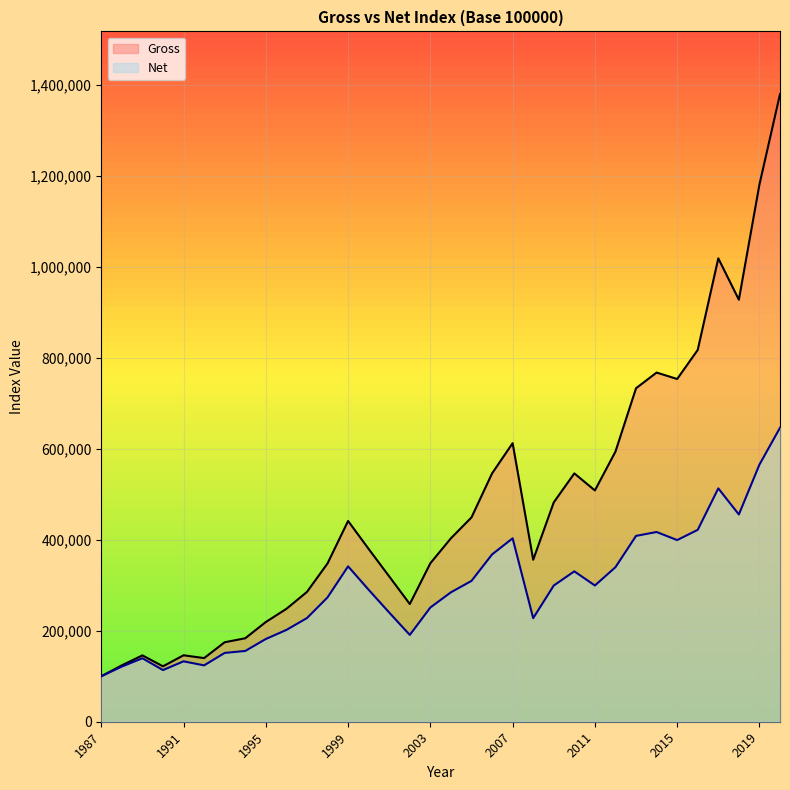

The Net series shows 387999 at 2008. True or false?

False